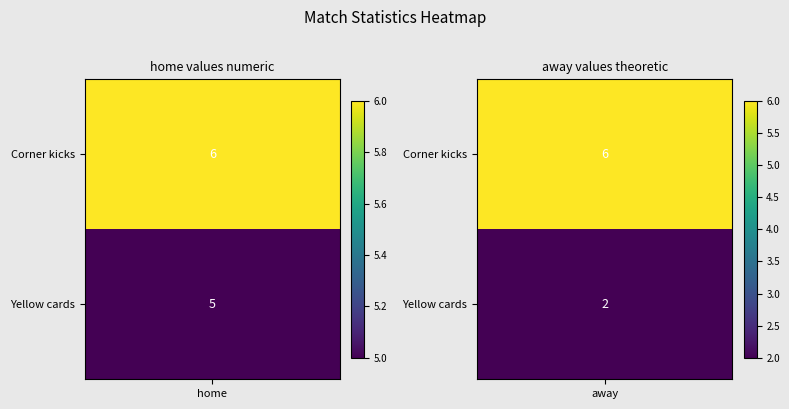

At how many categories does at least one series exceed 2?

2